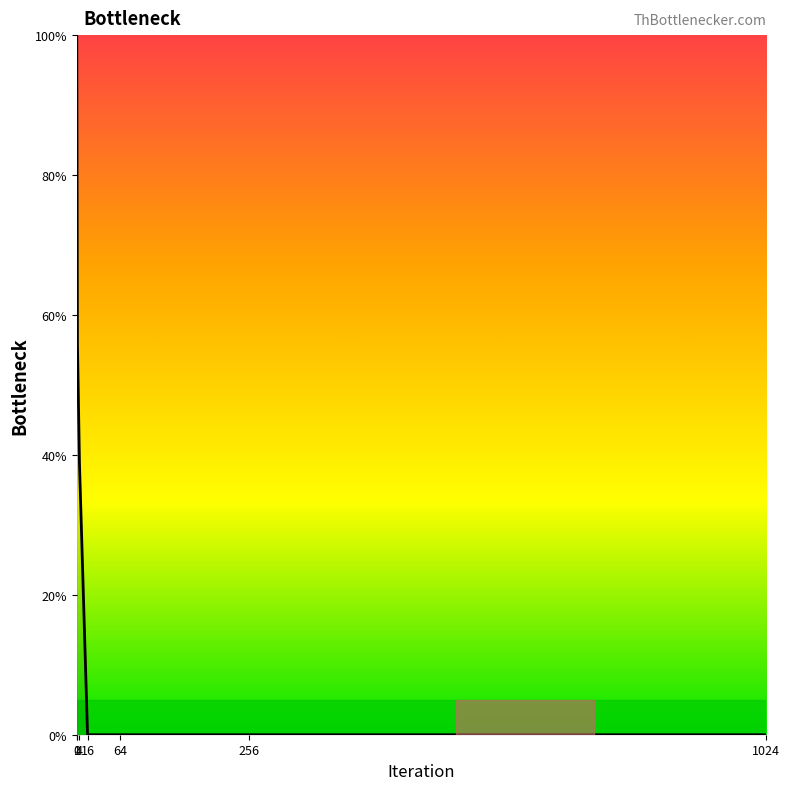

What is the average value?

27.8